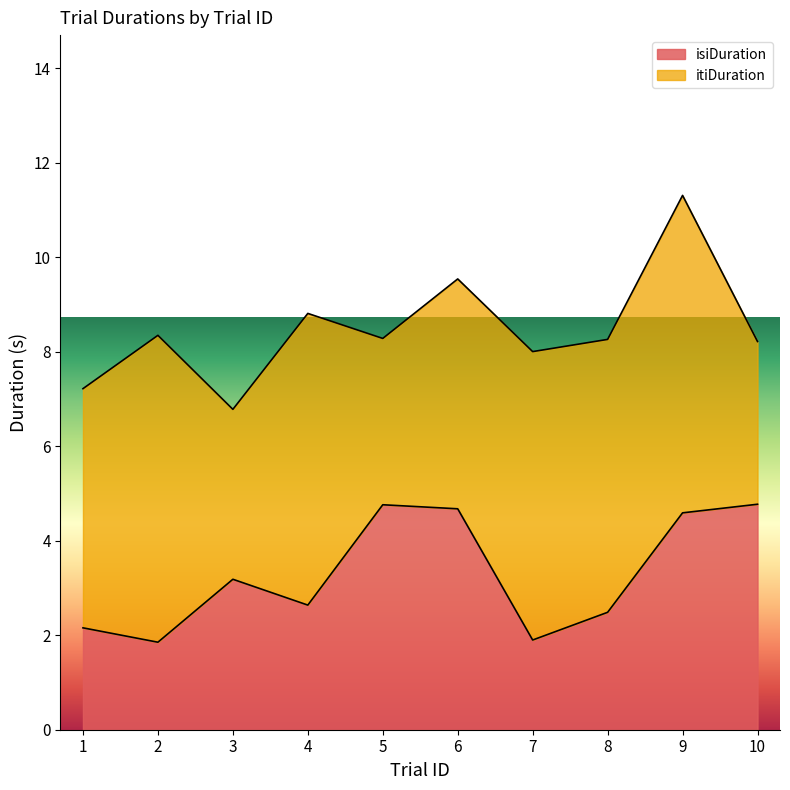

What are all the series names shown in the legend?

isiDuration, itiDuration